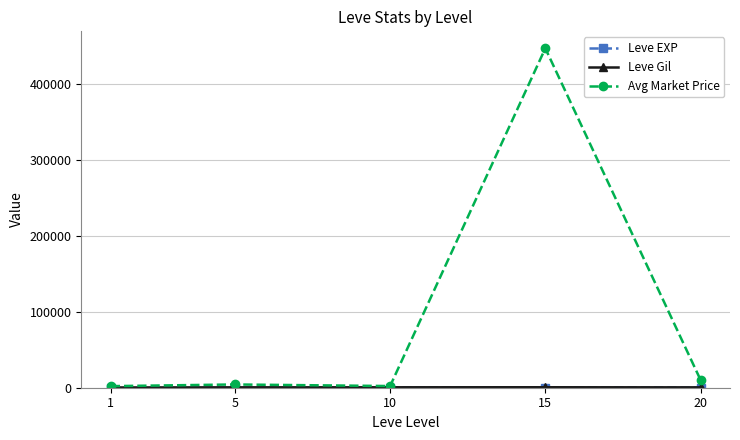

What is the value of the Avg Market Price point at the 4th from the left?

447393.8